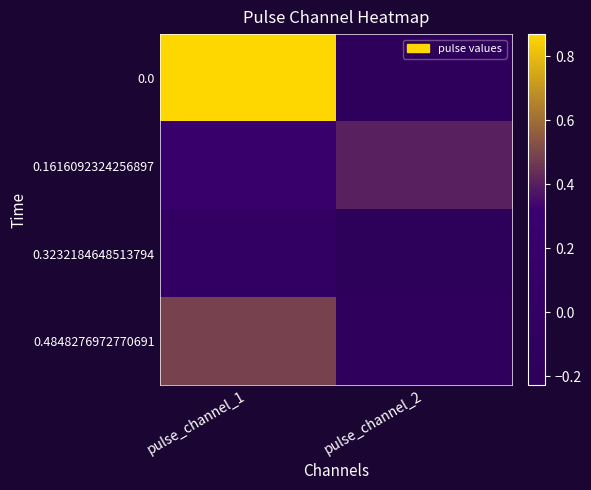

Reading left to right, transcribe all the data shown in this chart.

0.0: pulse_channel_1=0.9	pulse_channel_2=-0.2
0.1616092324256897: pulse_channel_1=0.2	pulse_channel_2=0.4
0.3232184648513794: pulse_channel_1=-0.0	pulse_channel_2=-0.2
0.4848276972770691: pulse_channel_1=0.5	pulse_channel_2=-0.1